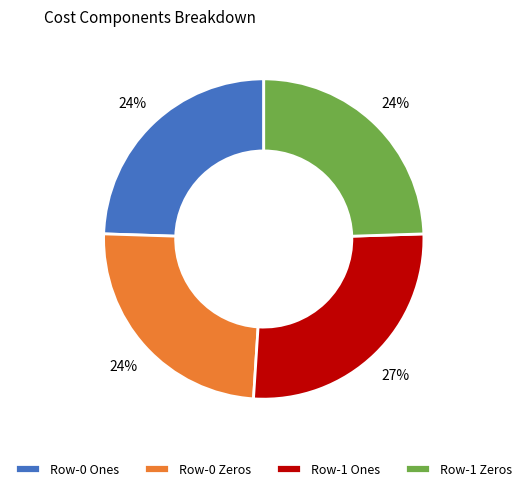

To the nearest percent, what is the average slice percentage?

25%